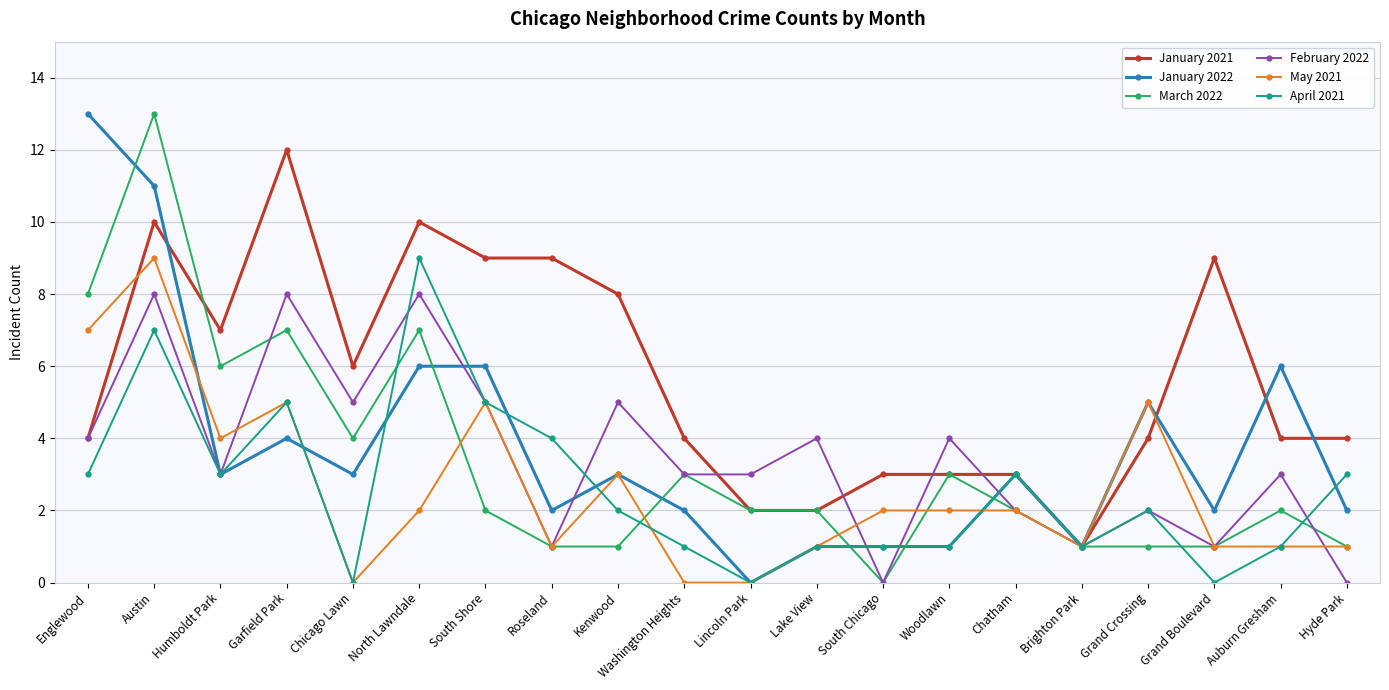

Which series changed the most between Kenwood and Lake View?

January 2021